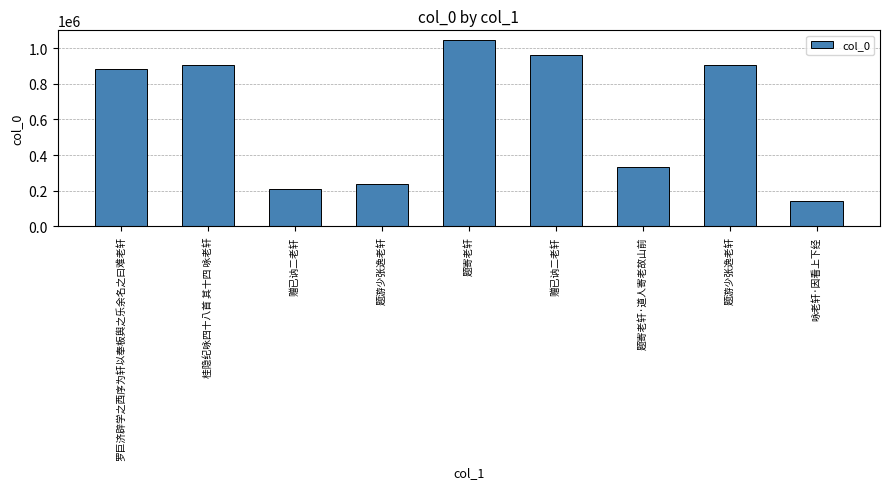

Reading left to right, what are all the values shown in this chart?

884615	903314	209020	236201	1047480	959198	335403	905258	140848